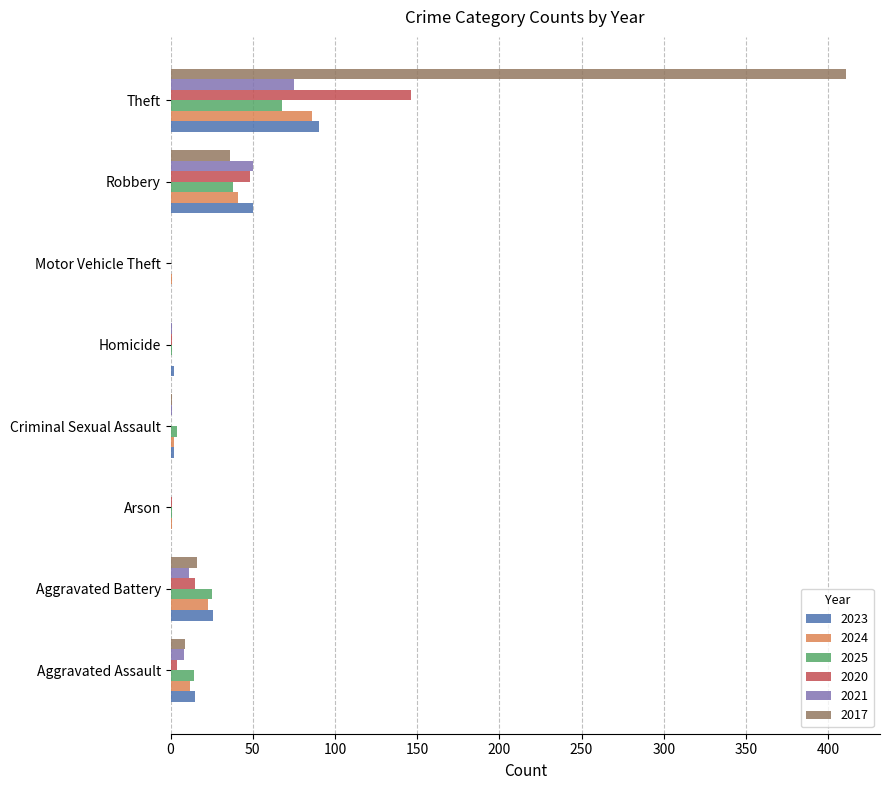

True or false: 2024 has a value of 1 at Arson.

True